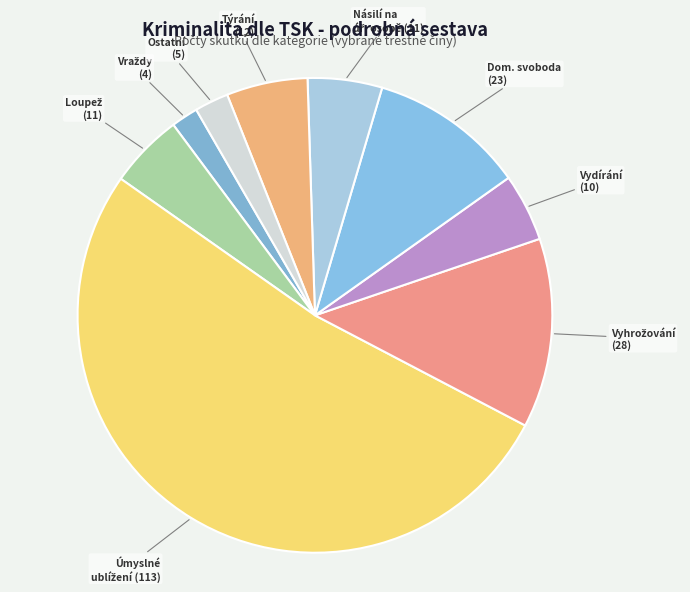

How many segments does this pie chart have?

9